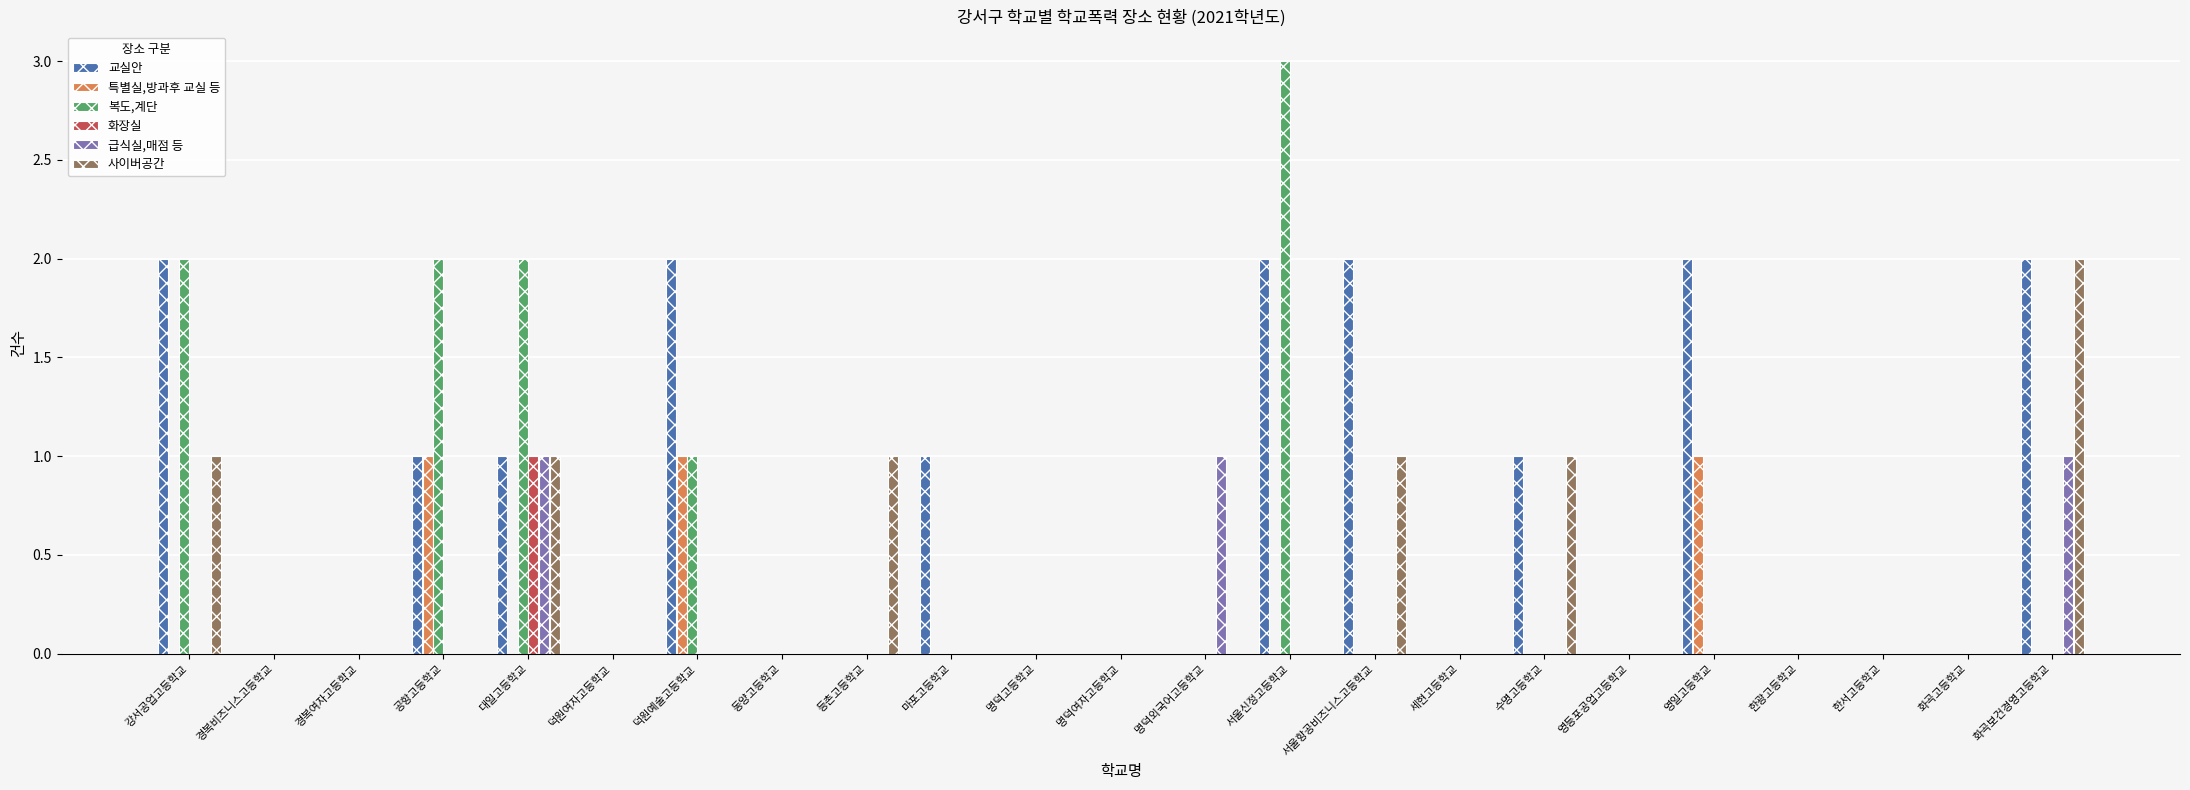

At which category is the sum across all series the highest?

대일고등학교